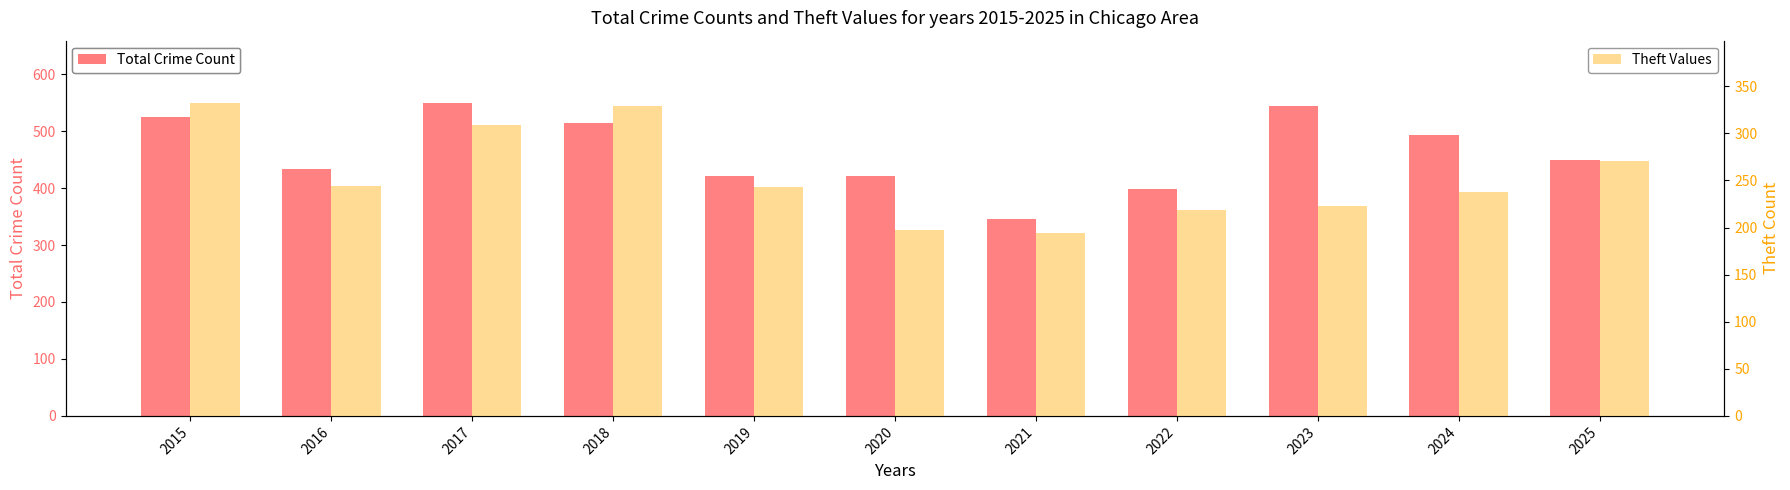

List the labels in order of Total Crime Count value, smallest first.

2021, 2022, 2019, 2020, 2016, 2025, 2024, 2018, 2015, 2023, 2017